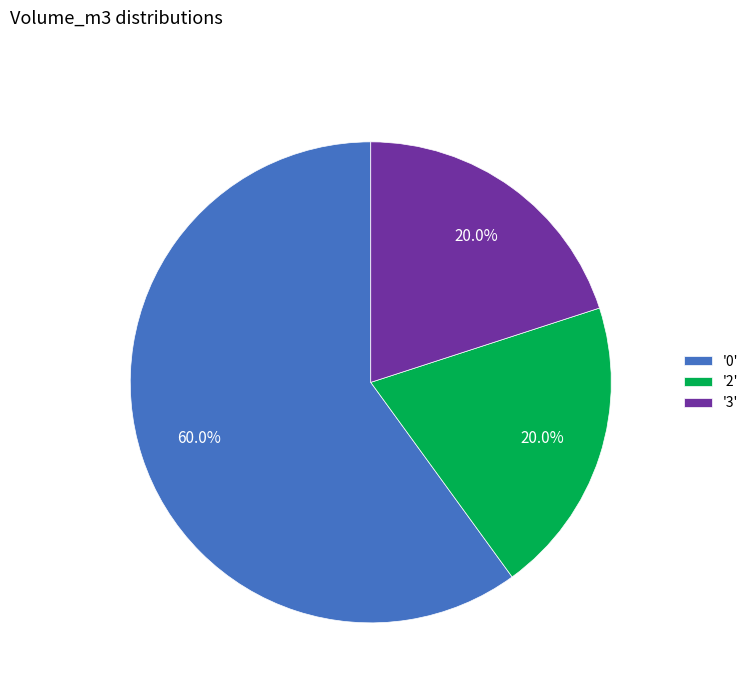

How many slices are in this pie chart?

3